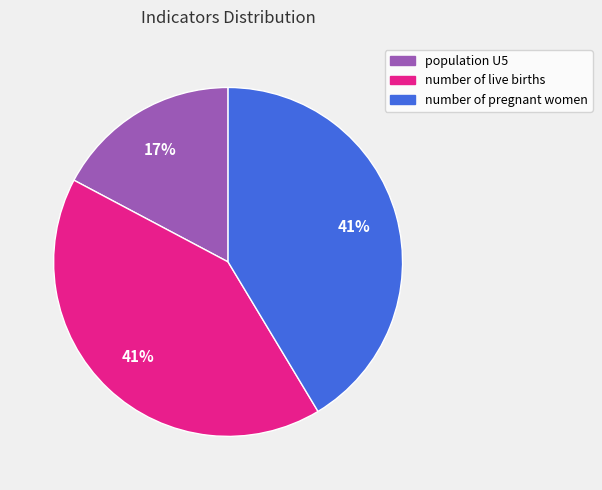

To the nearest percent, what is the difference between the largest and smallest slice percentages?

24%